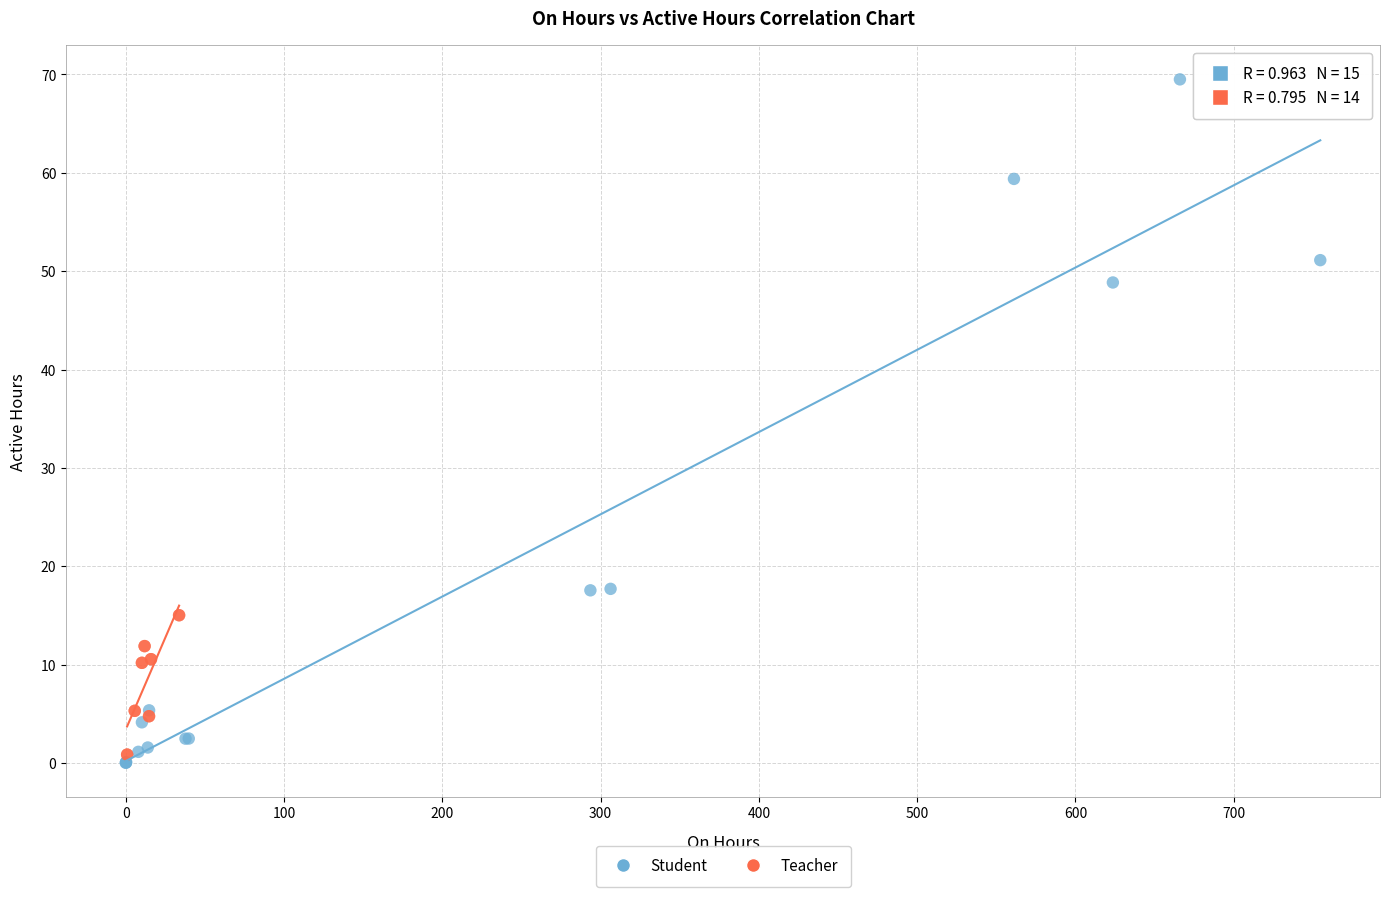

Which series has the largest Y range (max minus min)?

Student